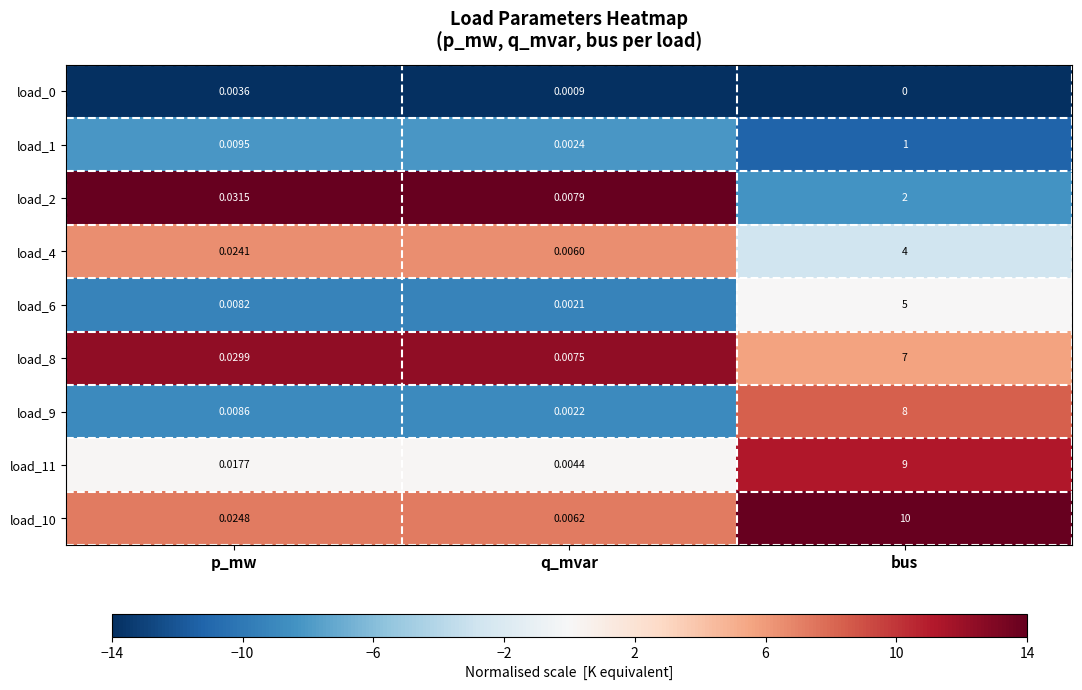

Is the value of load_8 at bus greater than the value of load_6 at p_mw?

Yes